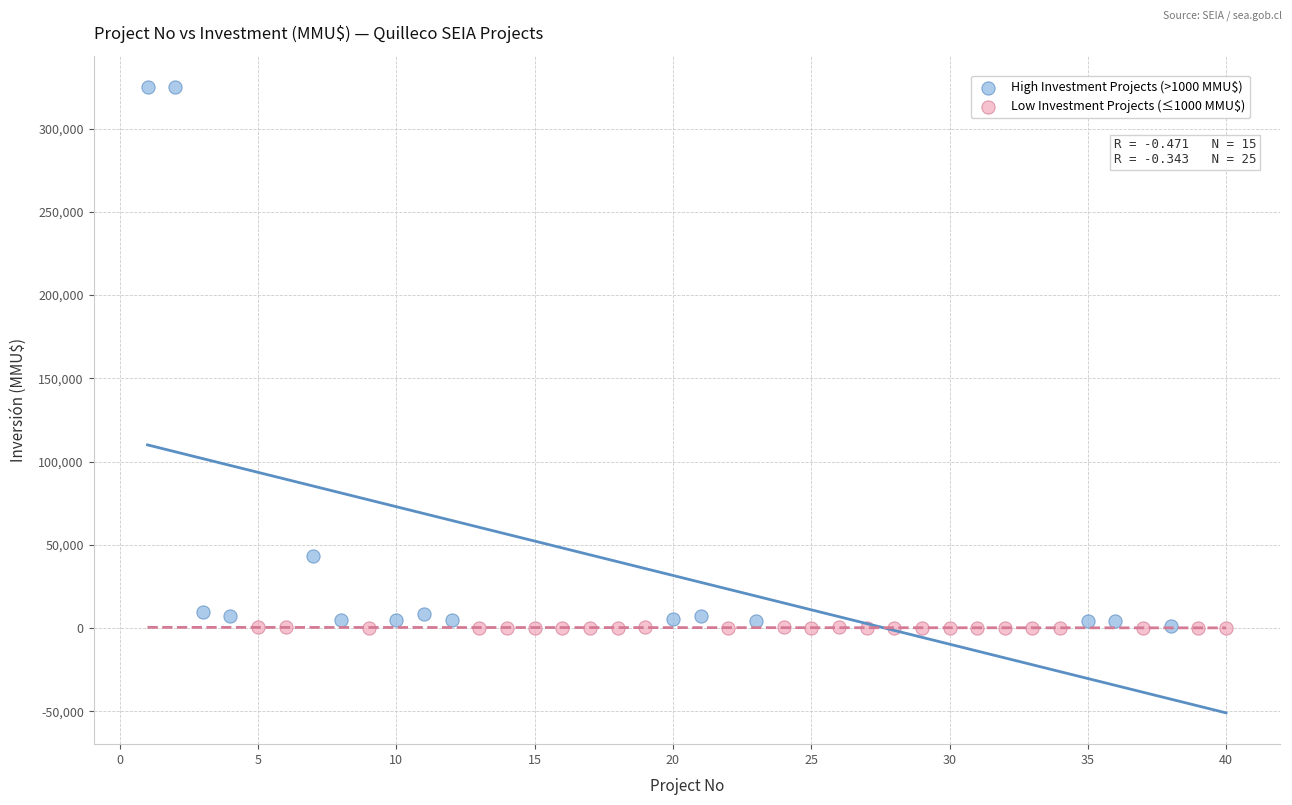

Which series has the widest spread of Y values?

High Investment Projects (>1000 MMU$)